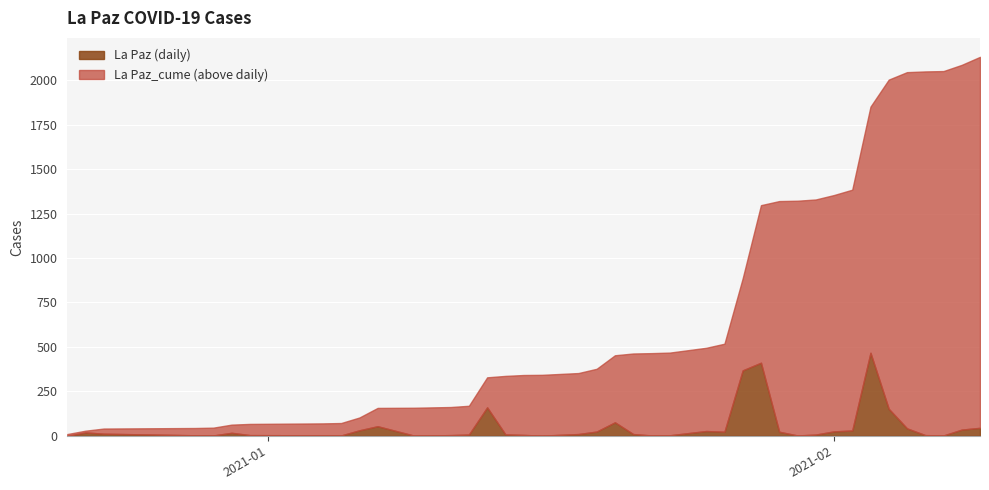

Rank the categories by La Paz_cume value from lowest to highest.

2020-12-21, 2020-12-22, 2020-12-23, 2020-12-28, 2020-12-29, 2020-12-30, 2020-12-31, 2021-01-04, 2021-01-05, 2021-01-06, 2021-01-07, 2021-01-09, 2021-01-11, 2021-01-12, 2021-01-13, 2021-01-14, 2021-01-15, 2021-01-16, 2021-01-18, 2021-01-19, 2021-01-20, 2021-01-21, 2021-01-22, 2021-01-23, 2021-01-25, 2021-01-26, 2021-01-27, 2021-01-28, 2021-01-29, 2021-01-30, 2021-01-31, 2021-02-01, 2021-02-02, 2021-02-03, 2021-02-04, 2021-02-05, 2021-02-06, 2021-02-07, 2021-02-08, 2021-02-09